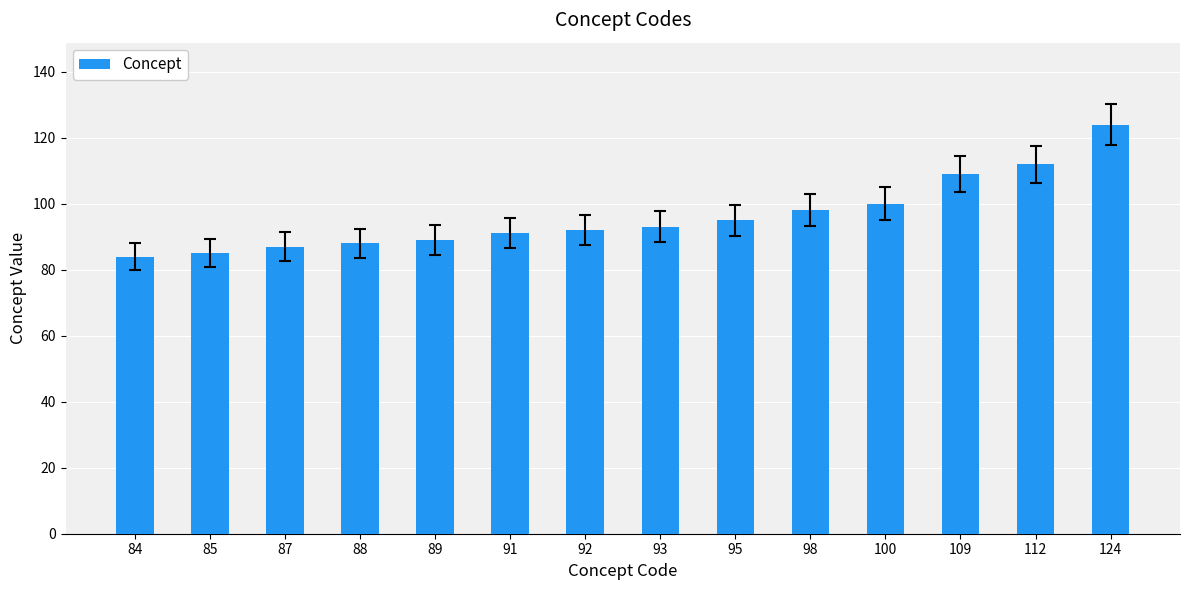

What is the change in value from 109 to 124?

+15